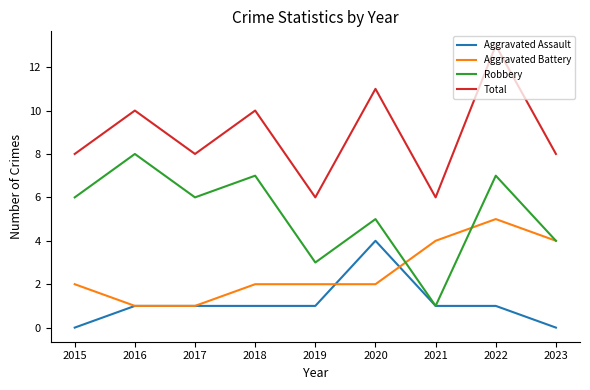

After their last crossing, which series has the higher values: Aggravated Battery or Aggravated Assault?

Aggravated Battery